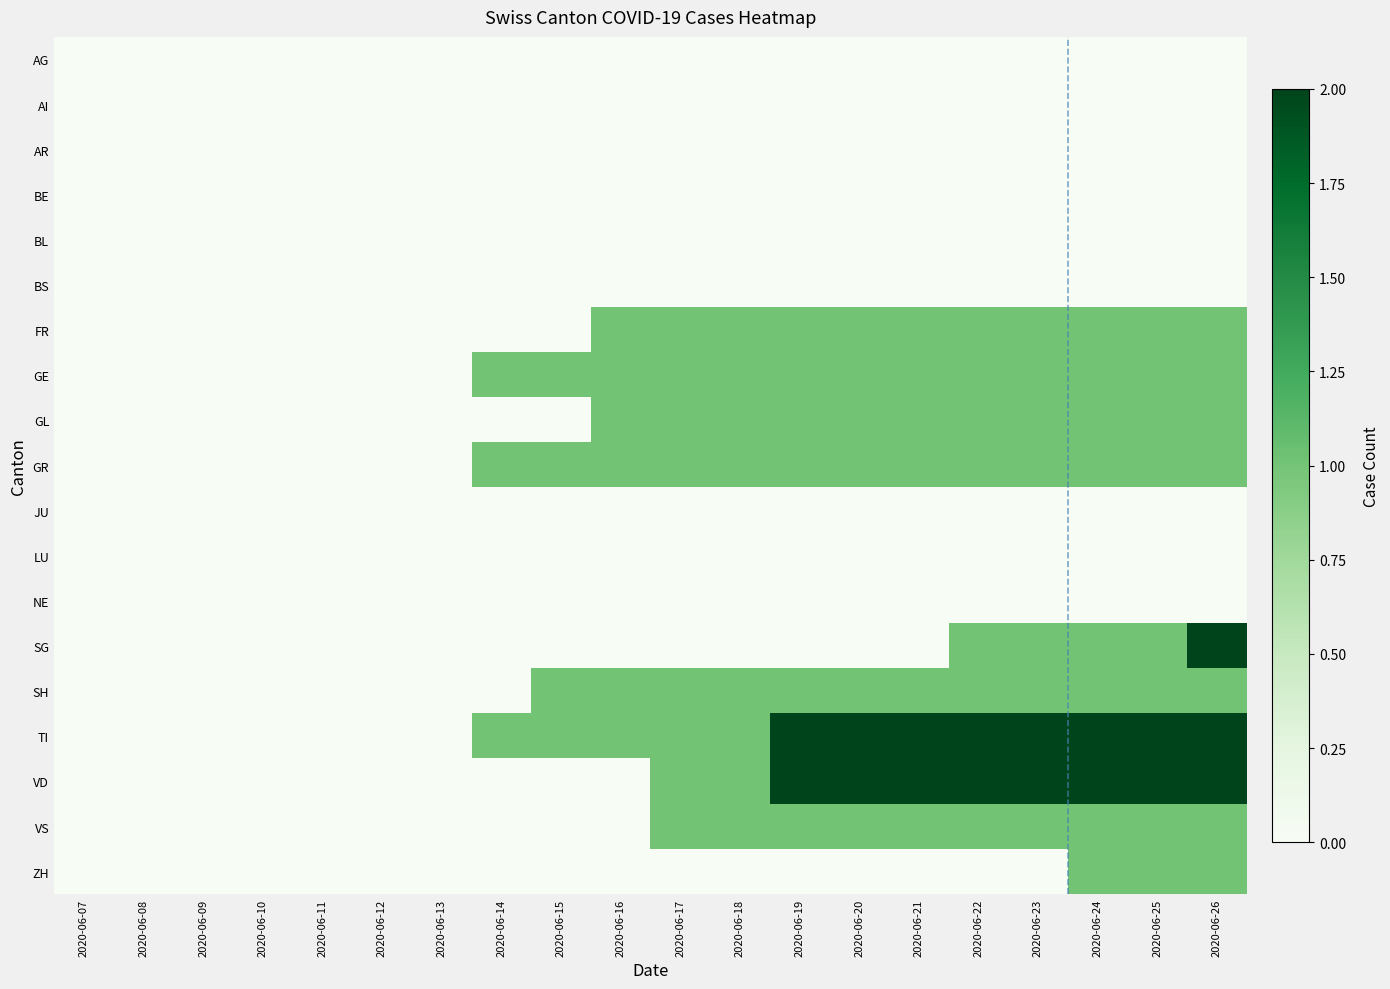

What is the spread (max minus min) of values at 2020-06-15?

1